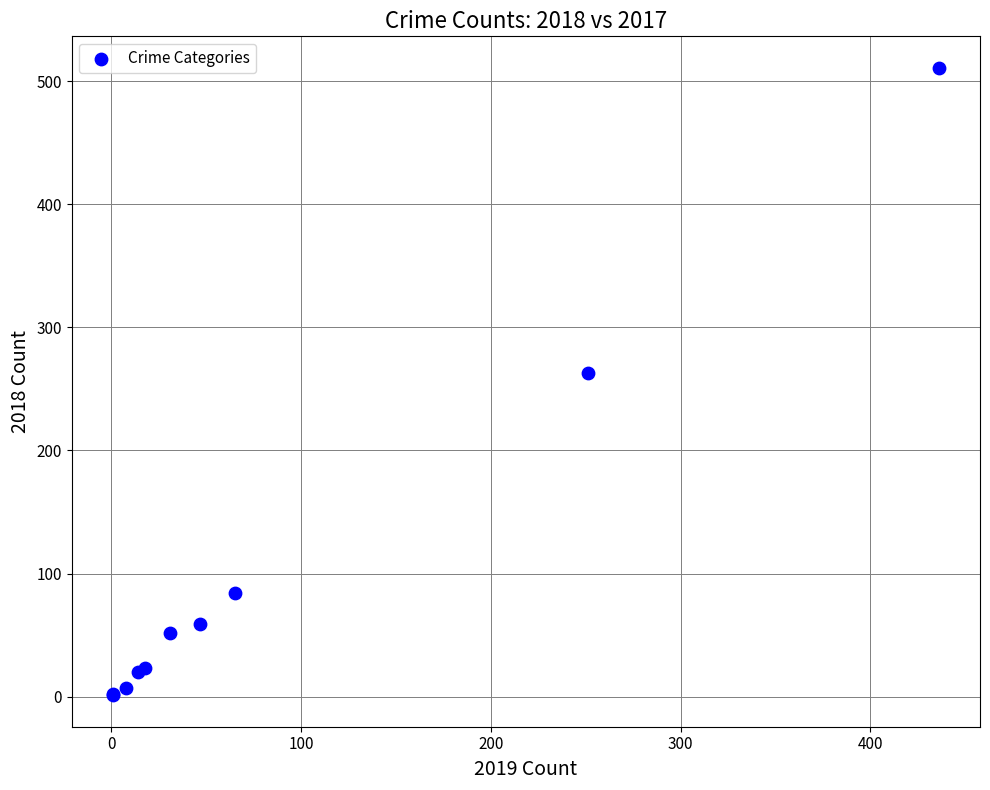

What Y value in the scatter plot is closest to 256?

263